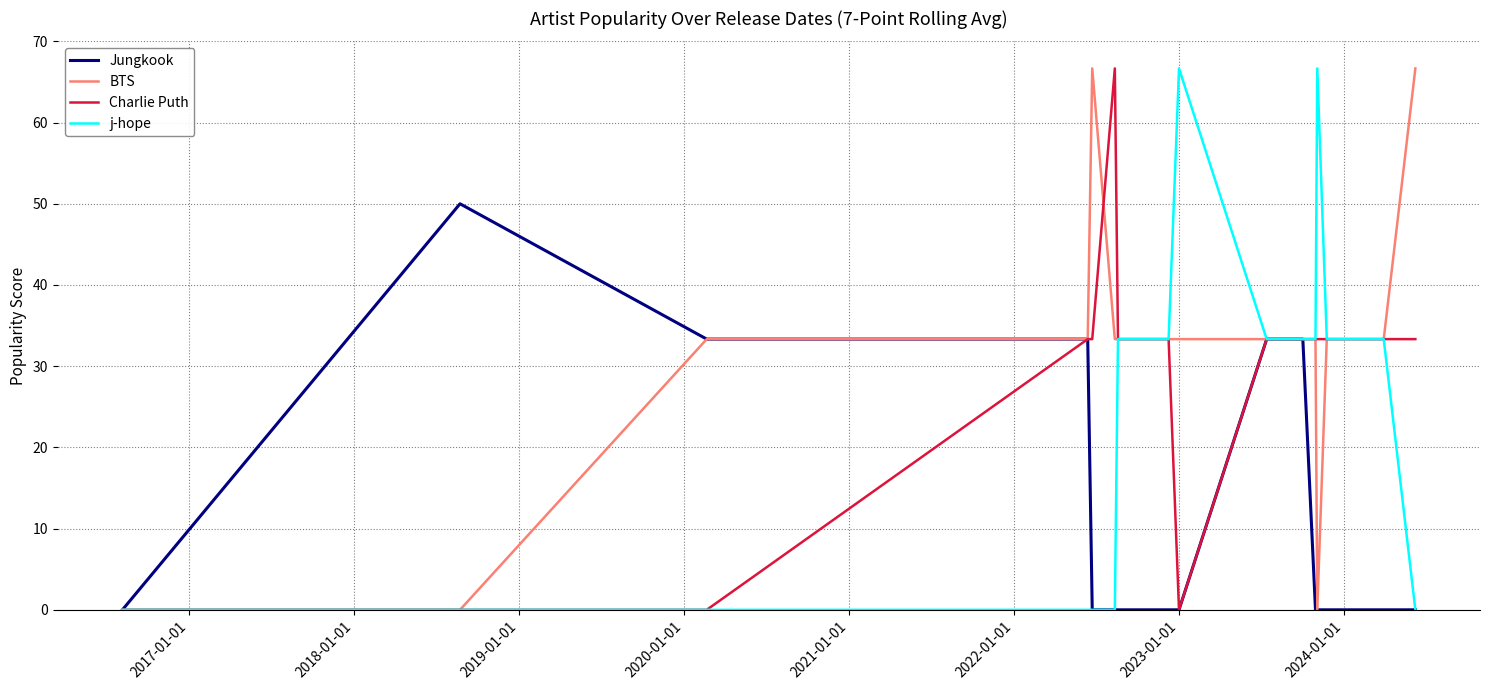

Which series has the largest total across all categories?

BTS